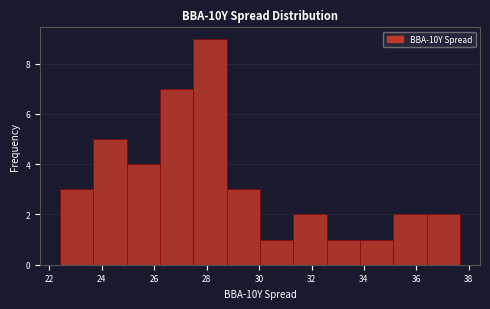

What is the height of the bar covering 28.8 to 30.0 on the x-axis? Neither the bar edges nor the heights are printed on the chart, so give them approximately, as read against the axes.

3